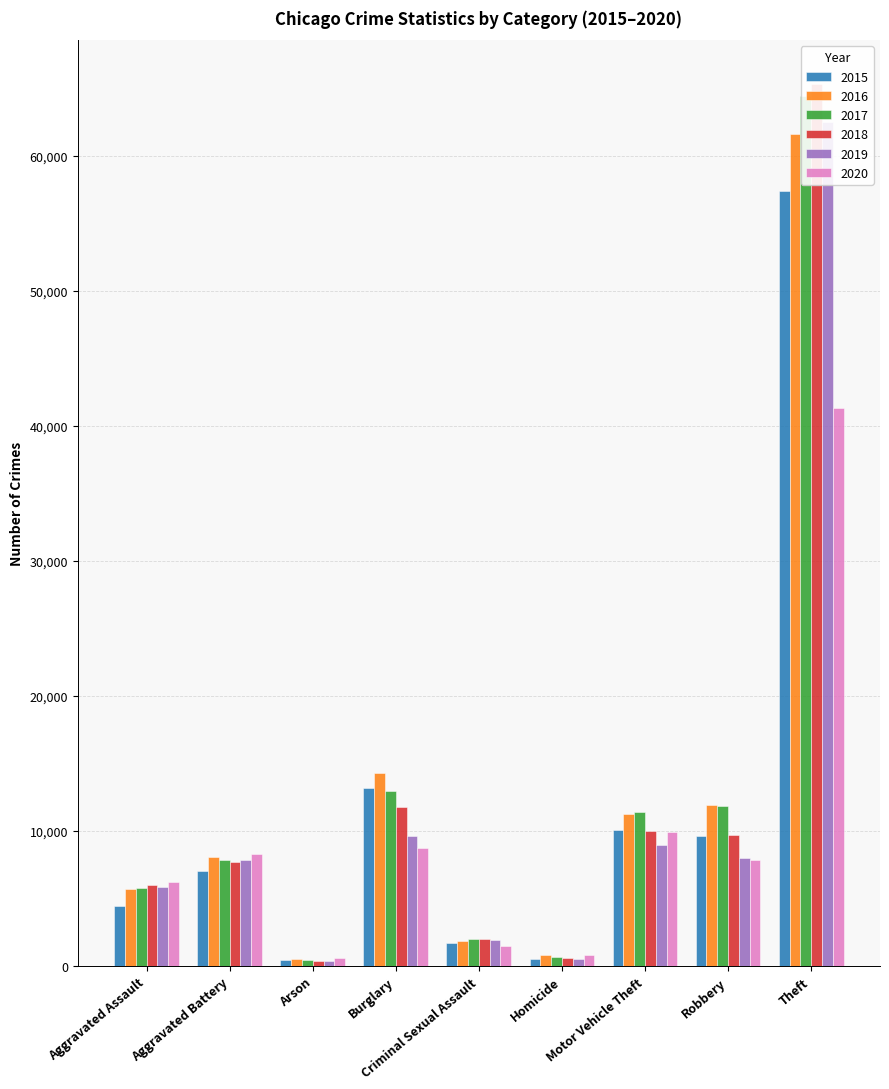

Which series has the largest total across all categories?

2017